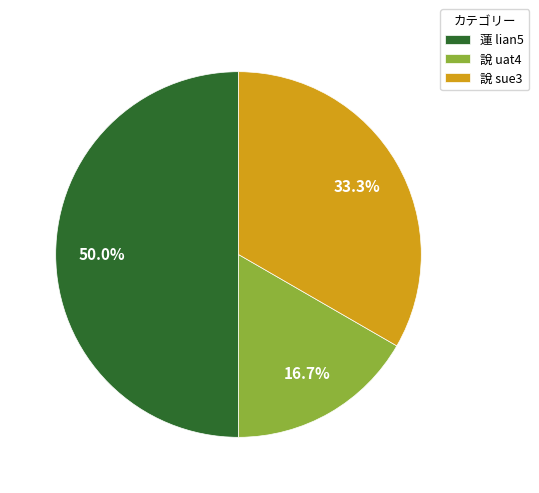

To the nearest percent, what is the combined percentage of 說 uat4 and 說 sue3?

50%